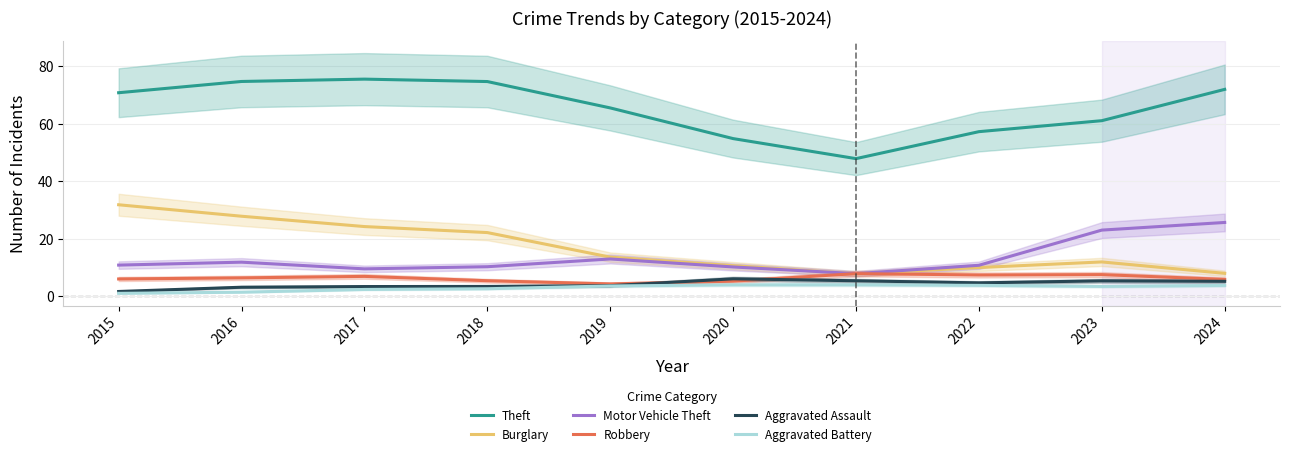

Which series changed the most between 2017 and 2024?

Burglary